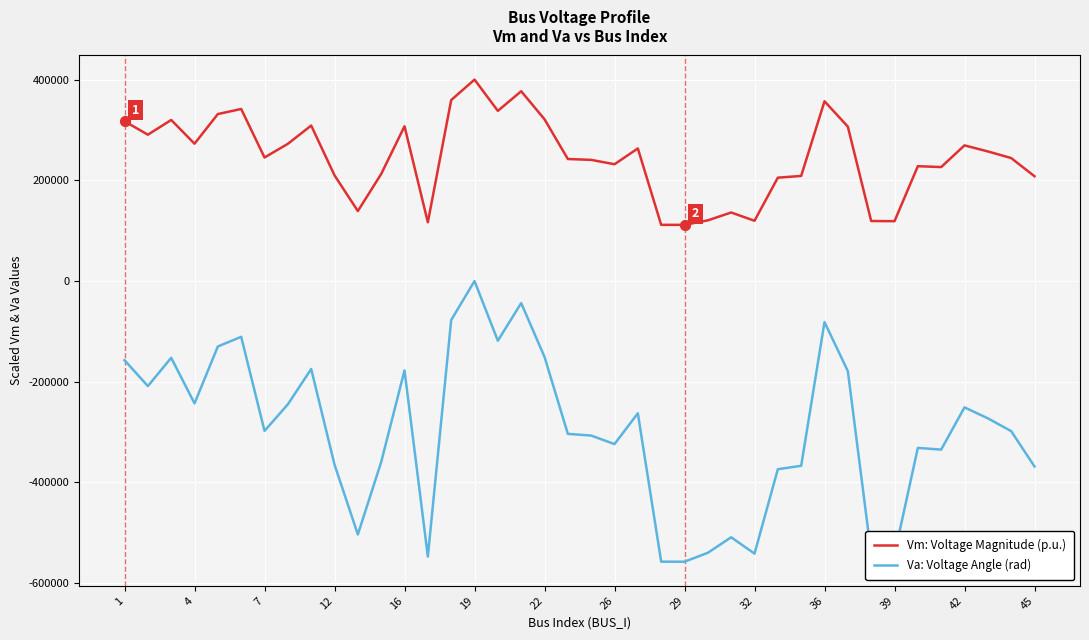

Which series has the largest total across all categories?

Vm: Voltage Magnitude (p.u.)